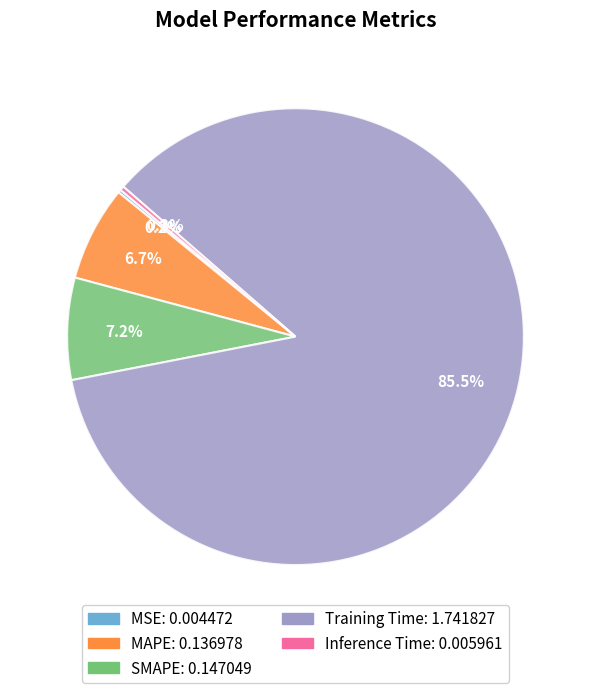

What is the total percentage of Training Time and SMAPE?

92.8%